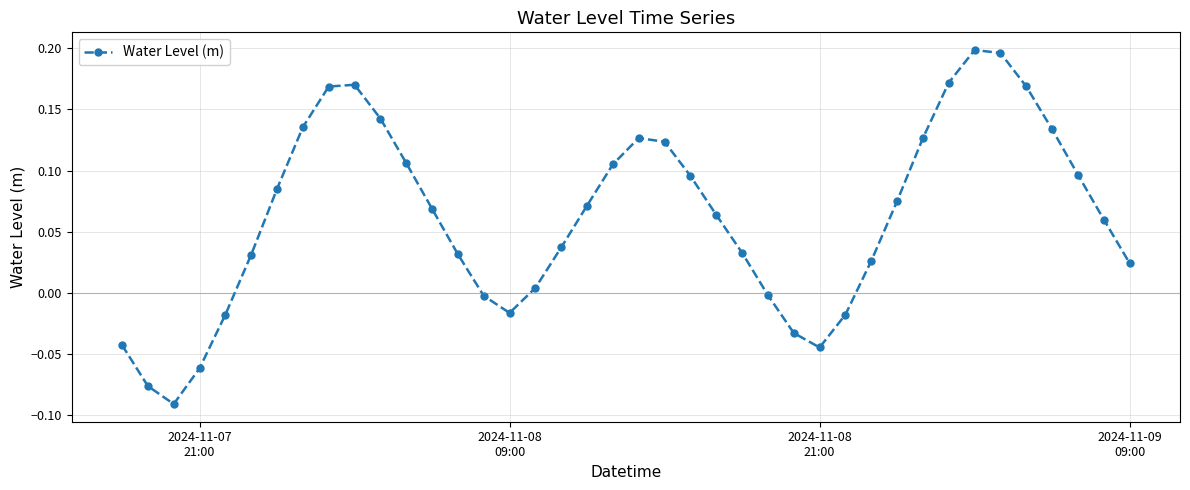

How many points are lower than both their immediate neighbors (excluding endpoints)?

3